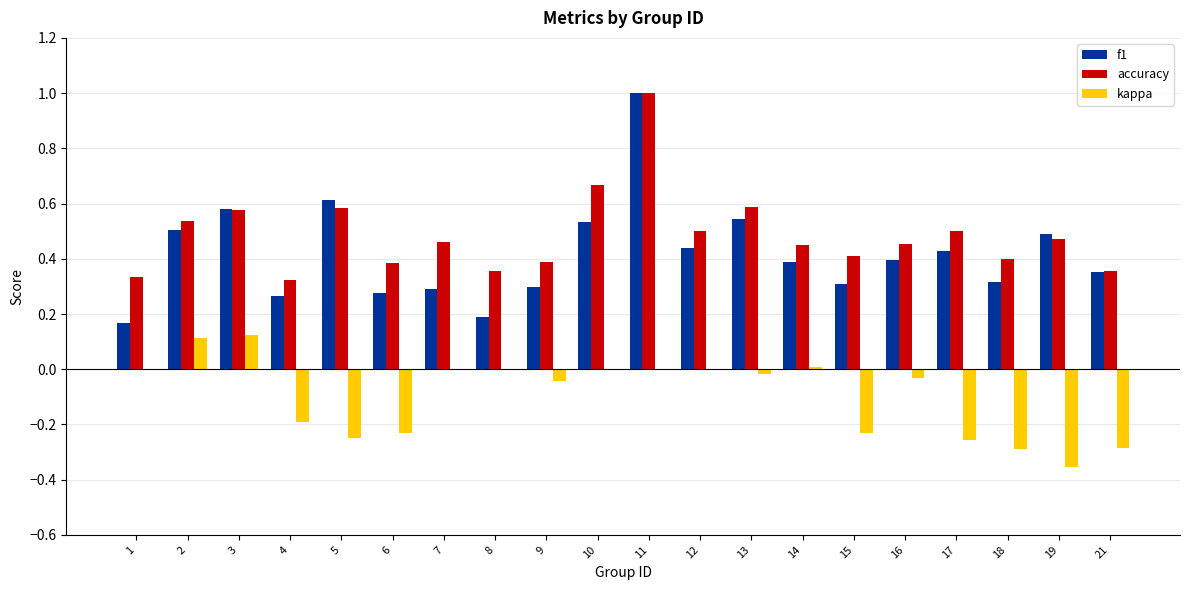

What is the maximum value shown in the chart?

1.0